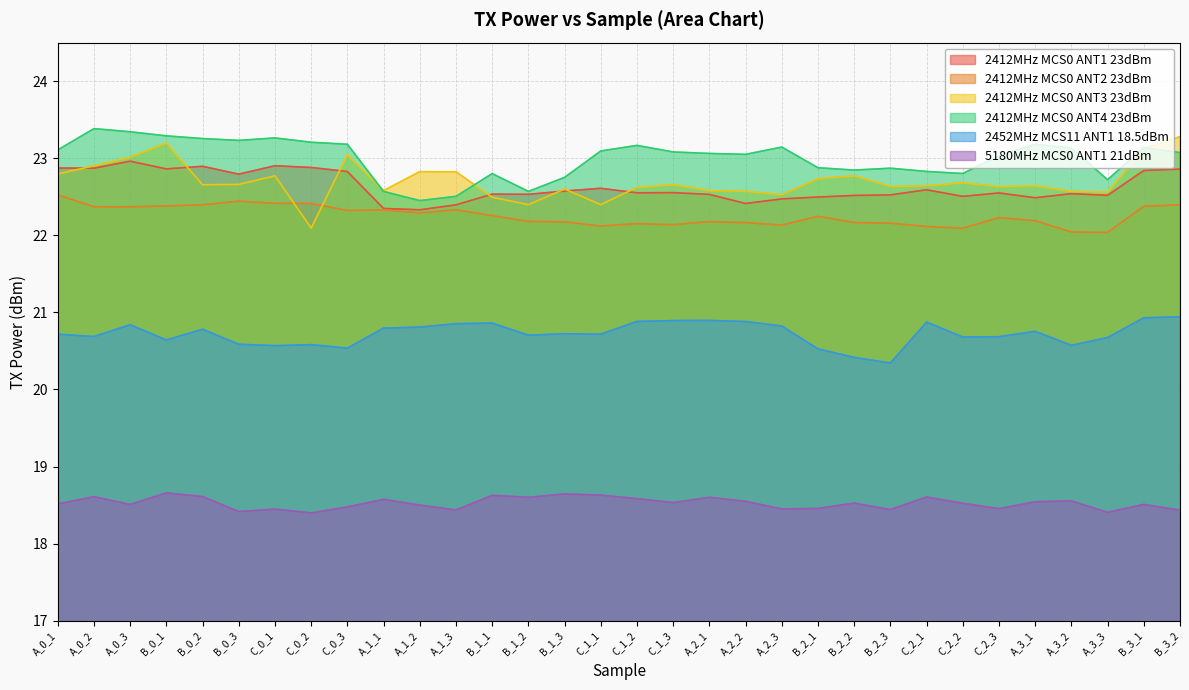

Which series has the largest total across all categories?

2412MHz MCS0 ANT4 23dBm